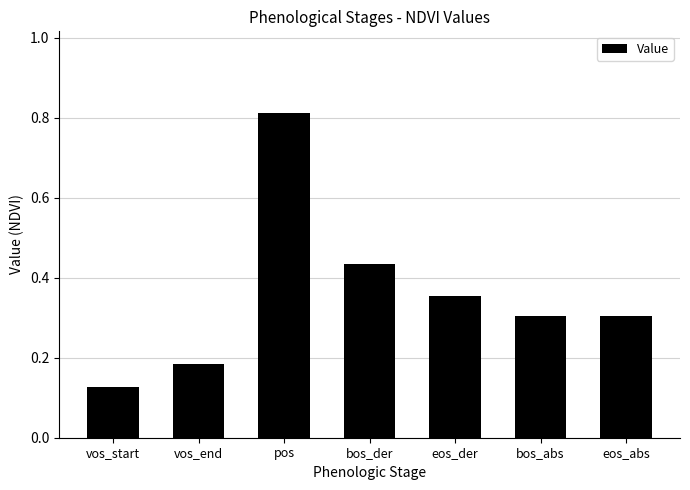

Between eos_abs and vos_end, which is larger?

eos_abs